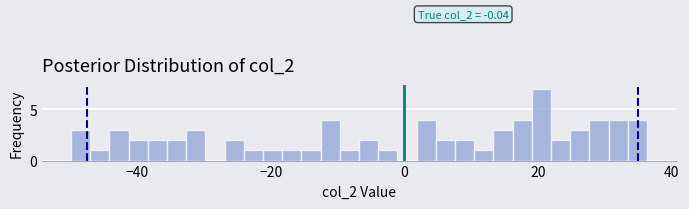

Read against the x-axis, roughly where is the centre of the tallest bar?

20